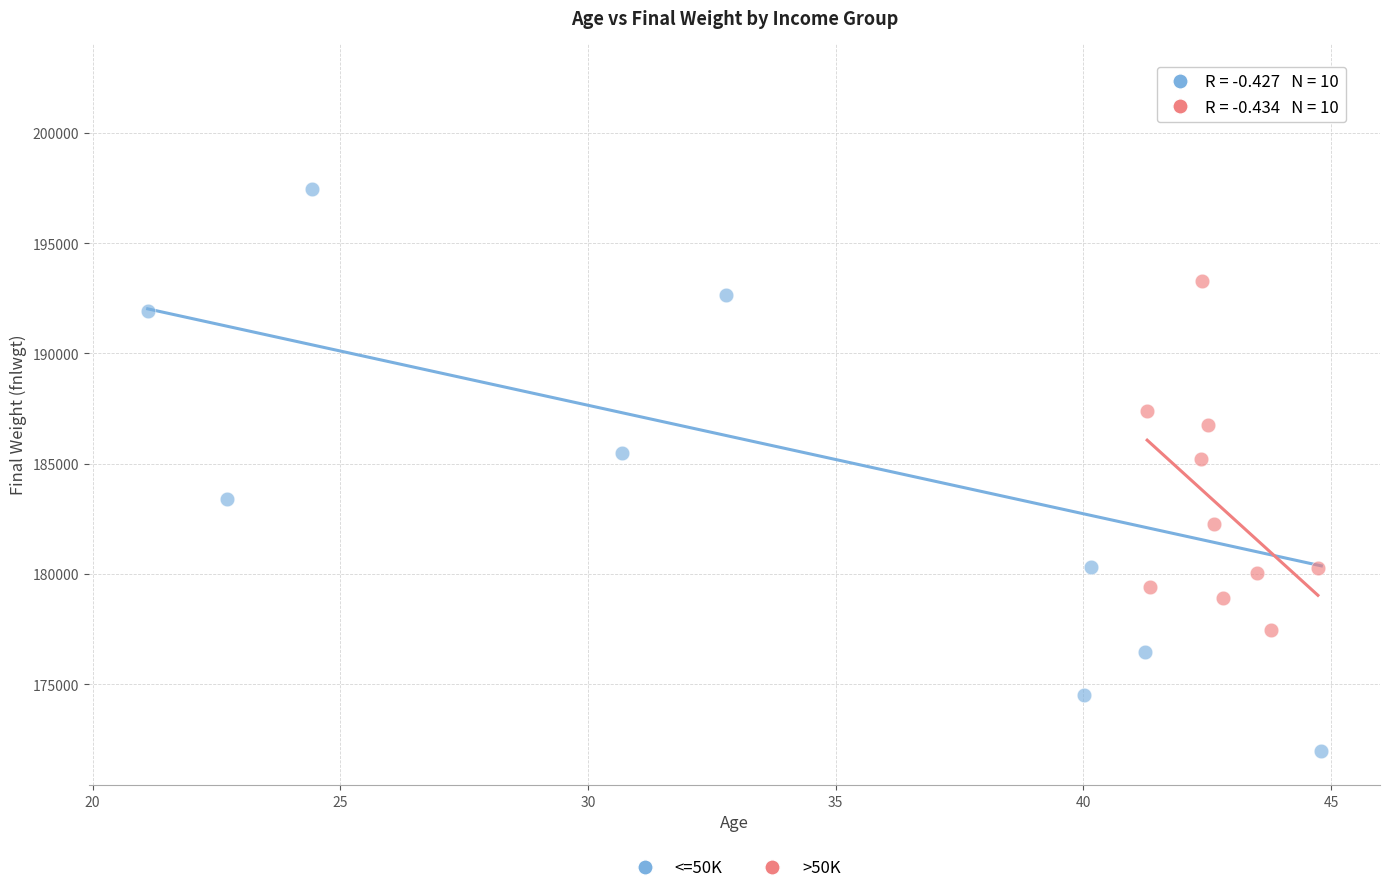

Which series has the widest spread of Y values?

<=50K